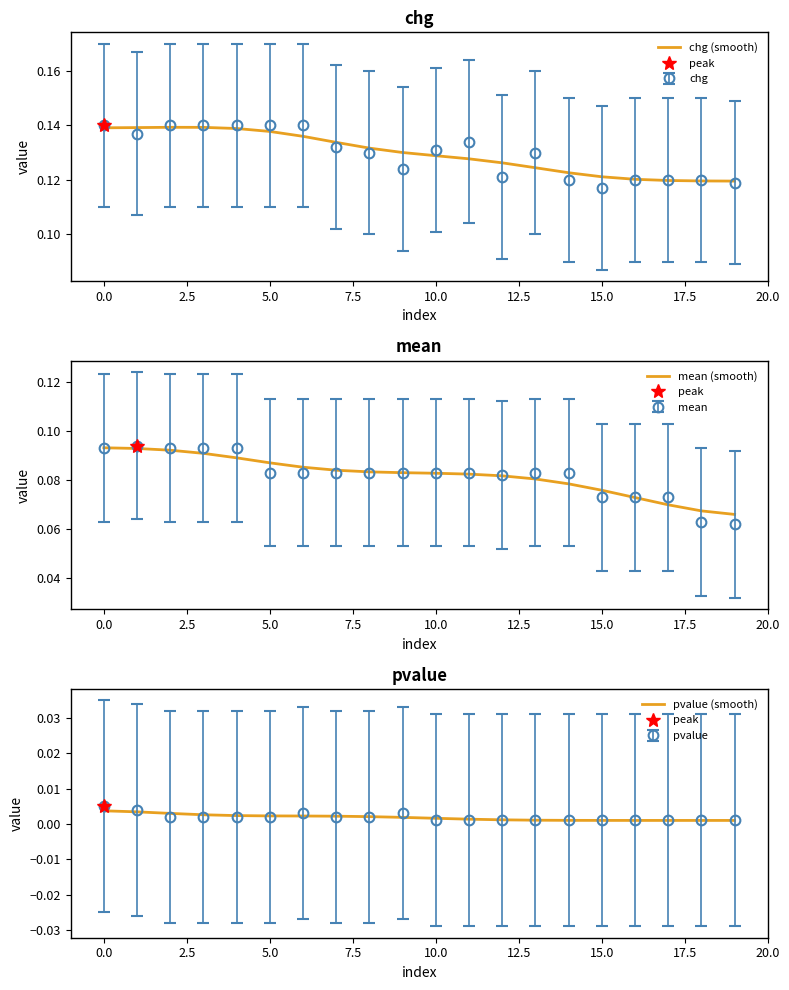

At which category does the chart reach its minimum across all series?

18